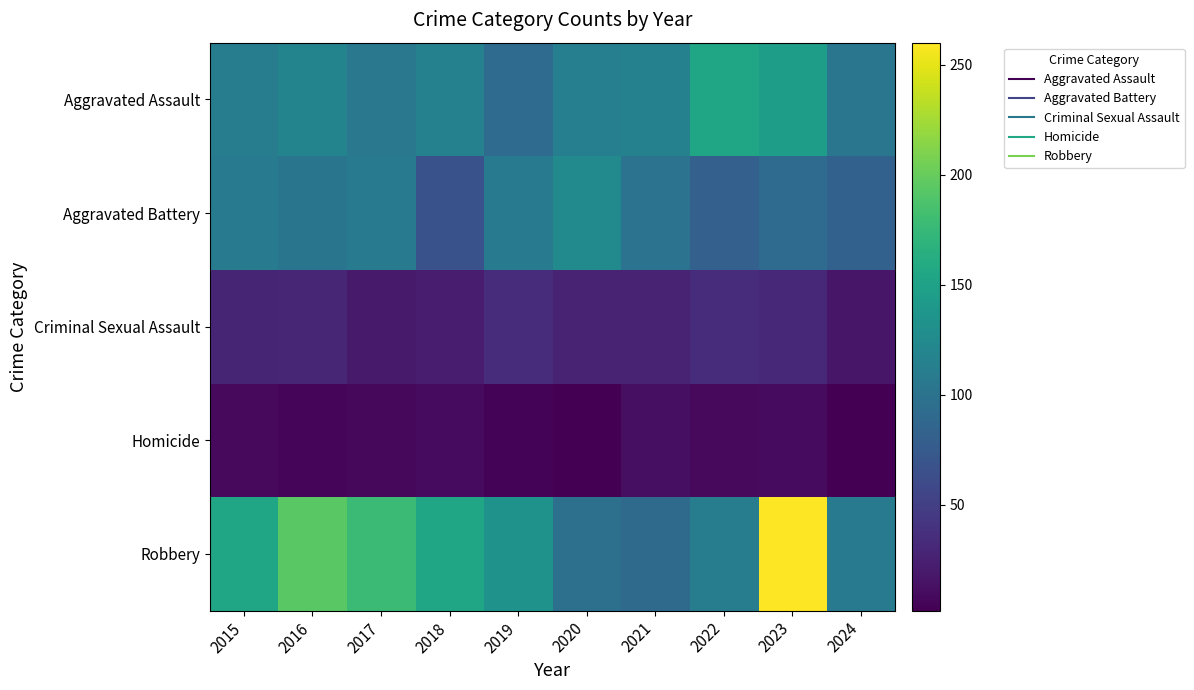

Reading left to right, transcribe all the data shown in this chart.

Aggravated Assault: 2015=110	2016=118	2017=105	2018=115	2019=92	2020=113	2021=115	2022=154	2023=146	2024=103
Aggravated Battery: 2015=108	2016=102	2017=108	2018=67	2019=108	2020=125	2021=100	2022=81	2023=92	2024=82
Criminal Sexual Assault: 2015=29	2016=30	2017=21	2018=22	2019=35	2020=28	2021=27	2022=35	2023=32	2024=18
Homicide: 2015=9	2016=7	2017=8	2018=10	2019=5	2020=2	2021=13	2022=9	2023=10	2024=3
Robbery: 2015=154	2016=194	2017=178	2018=155	2019=135	2020=97	2021=91	2022=111	2023=260	2024=109